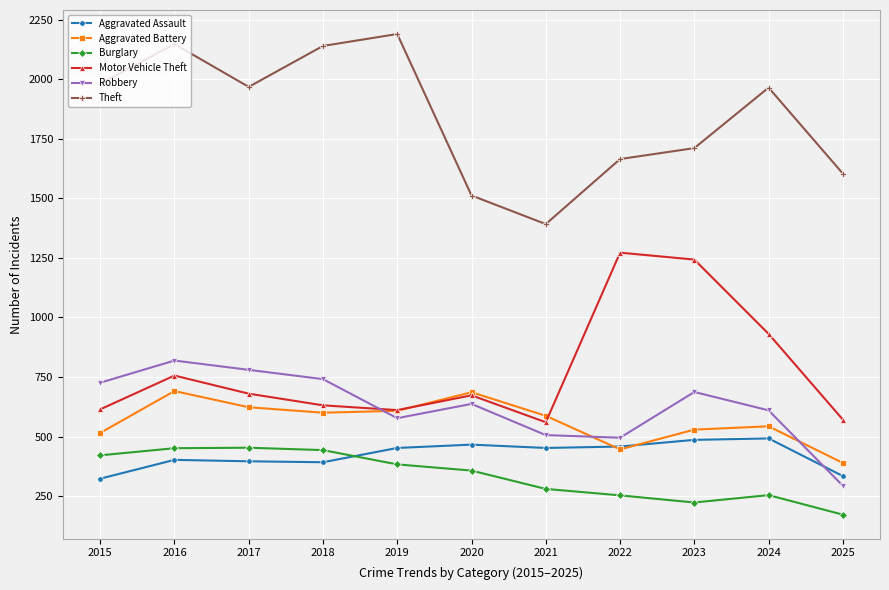

What is the average value of the Aggravated Battery series?

565